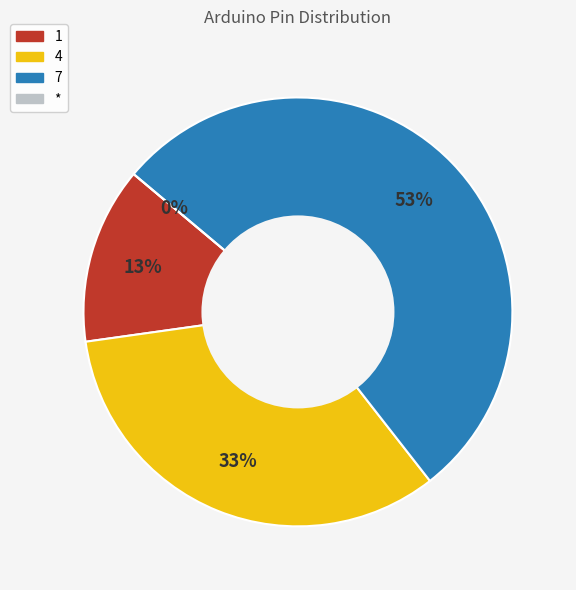

Which category has the biggest portion of the pie?

7